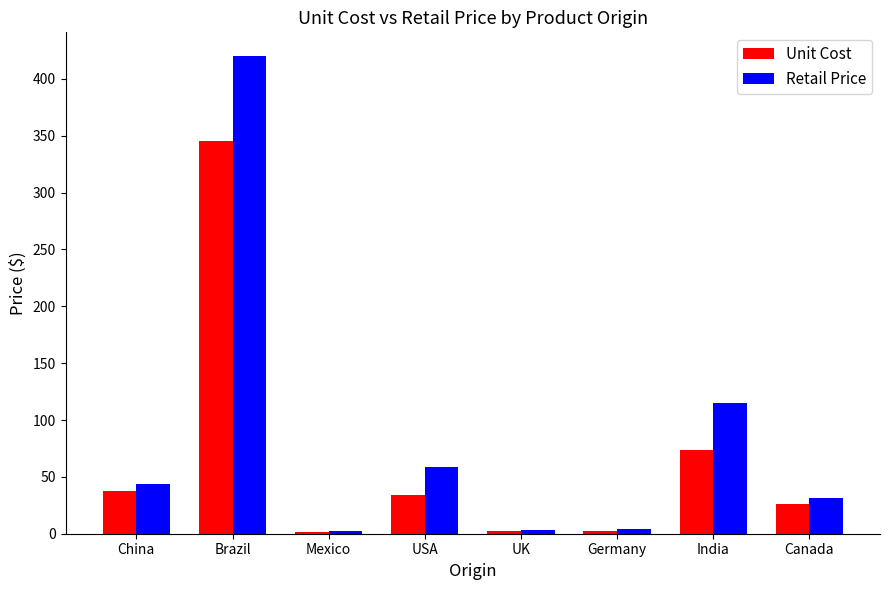

What is the difference between the highest and lowest values at UK?

1.3